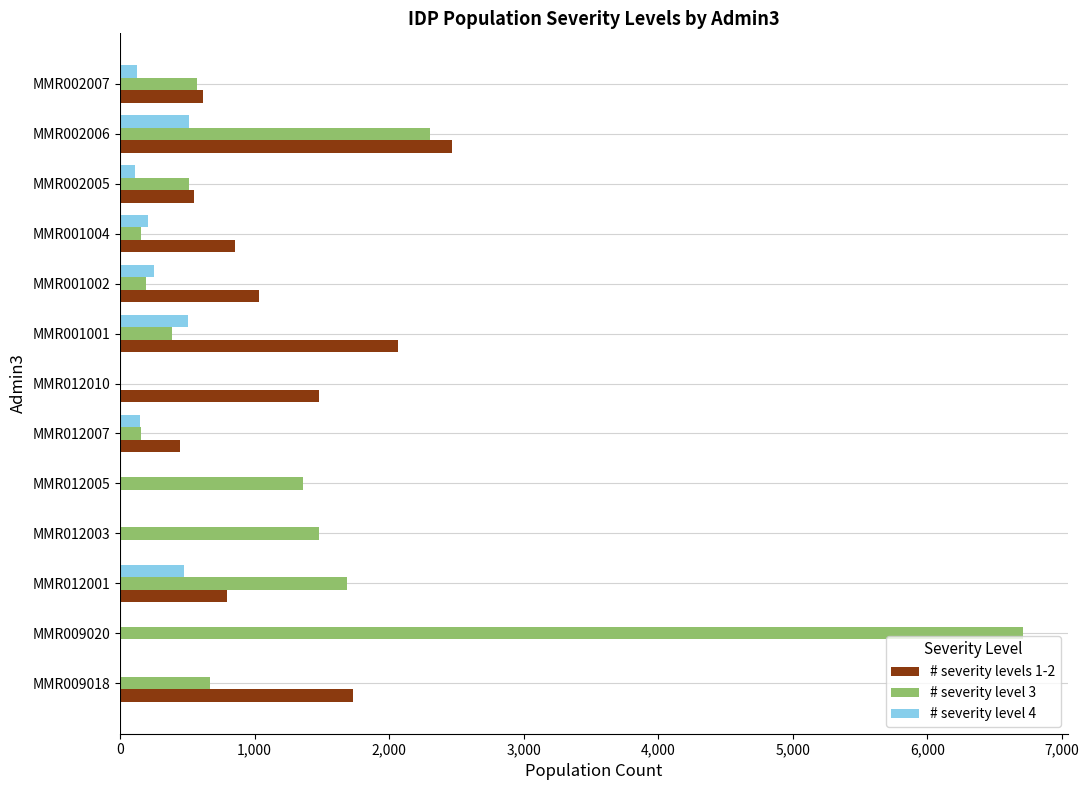

True or false: # severity level 3 has a value of 2705.6 at MMR009020.

False